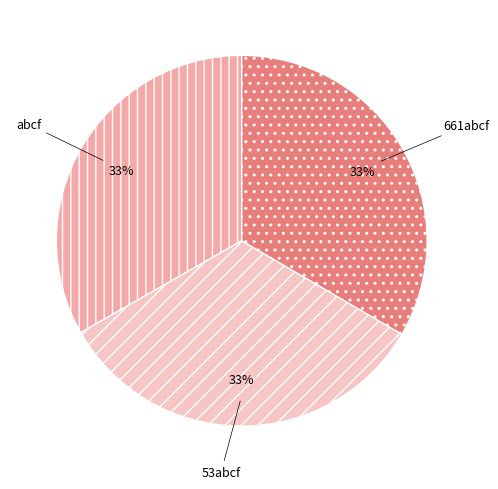

Approximately how many times larger is the value at 53abcf compared to 661abcf?

1.0